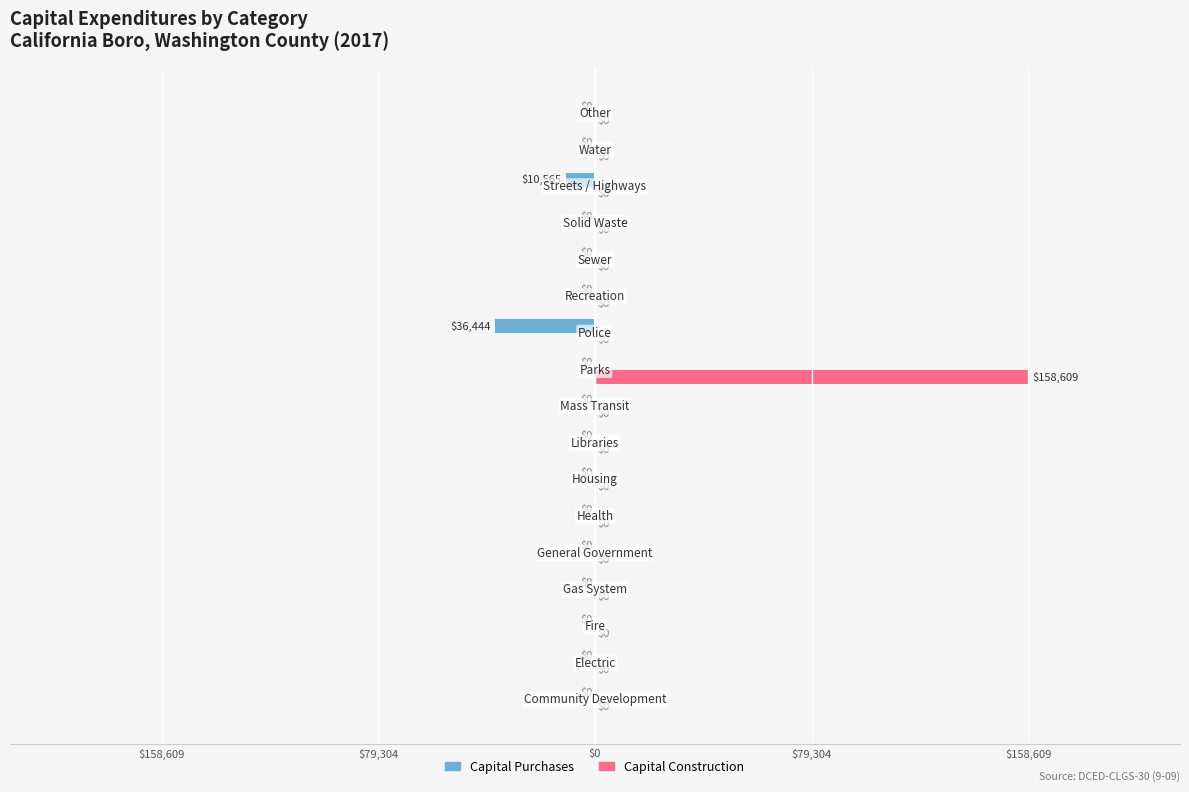

What are all the series names shown in the legend?

Capital Purchases, Capital Construction